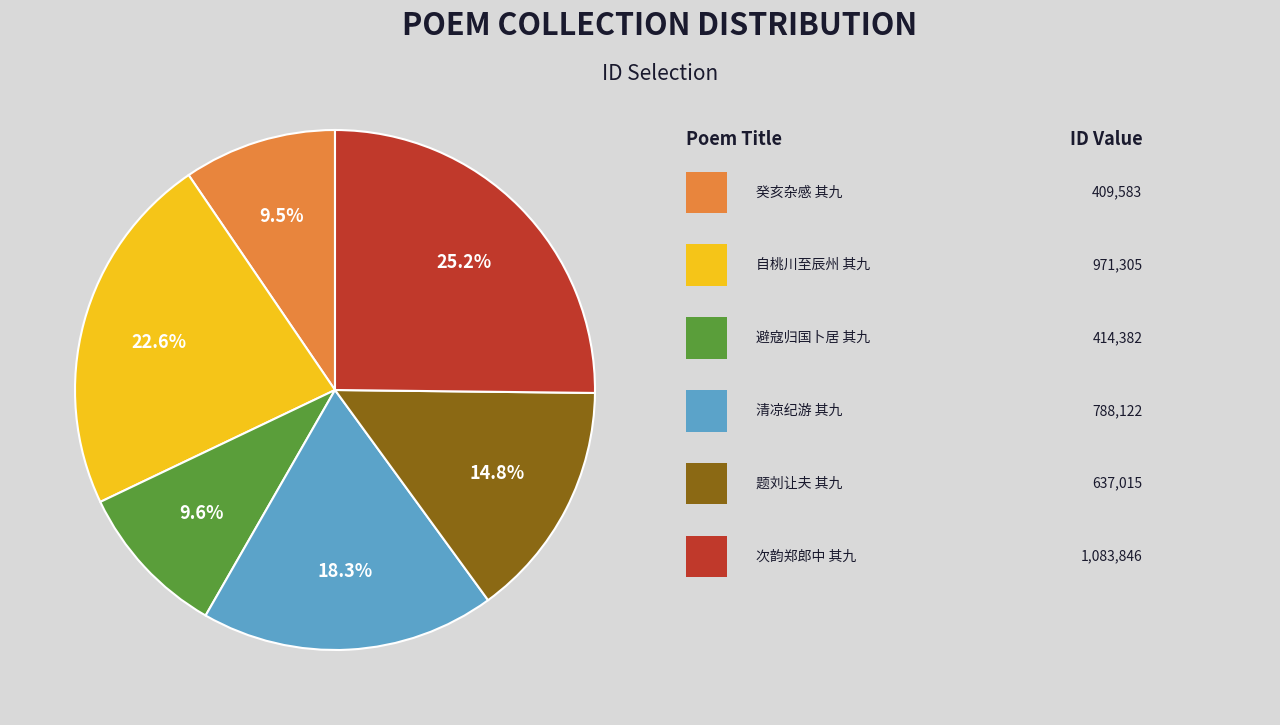

Is there any slice that represents more than half of the pie?

No